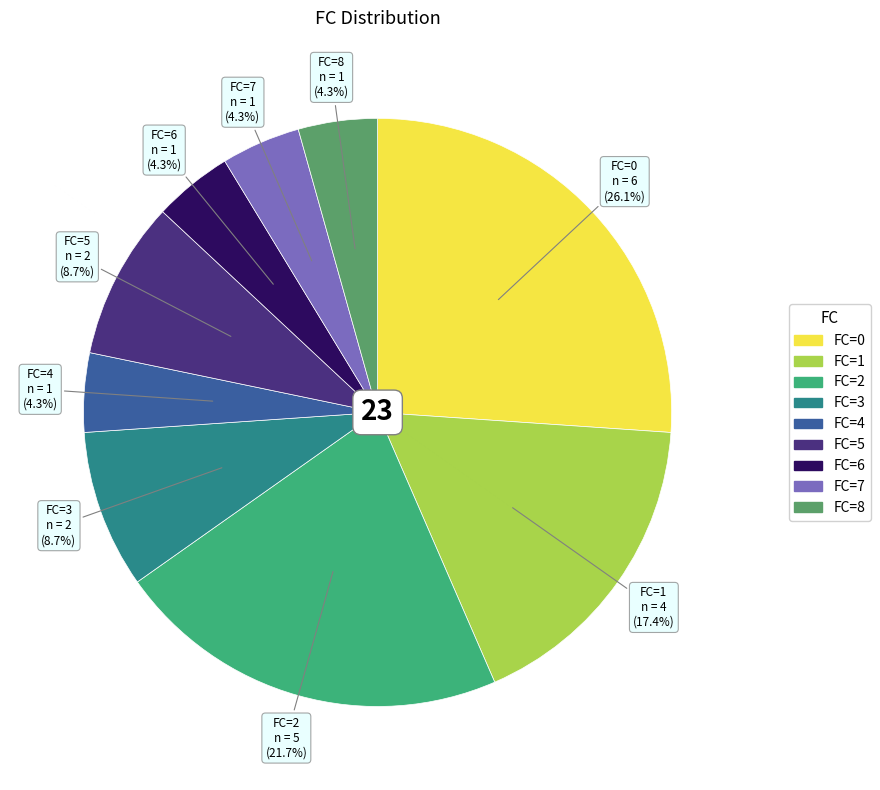

Is there a majority slice in this chart?

No